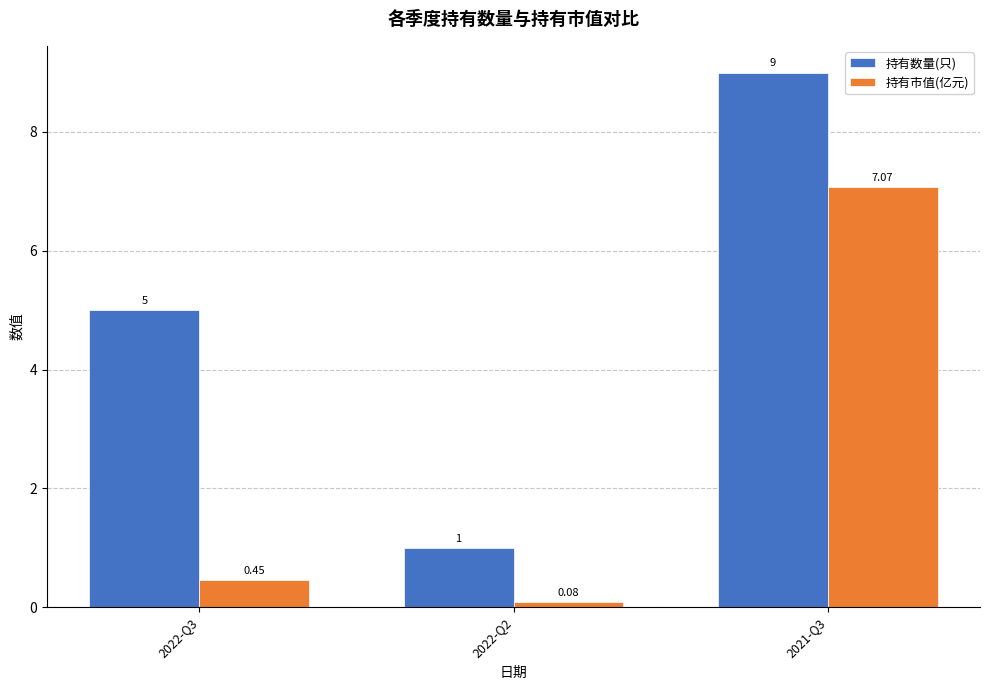

List the series in order of their overall mean, highest first.

持有数量(只), 持有市值(亿元)